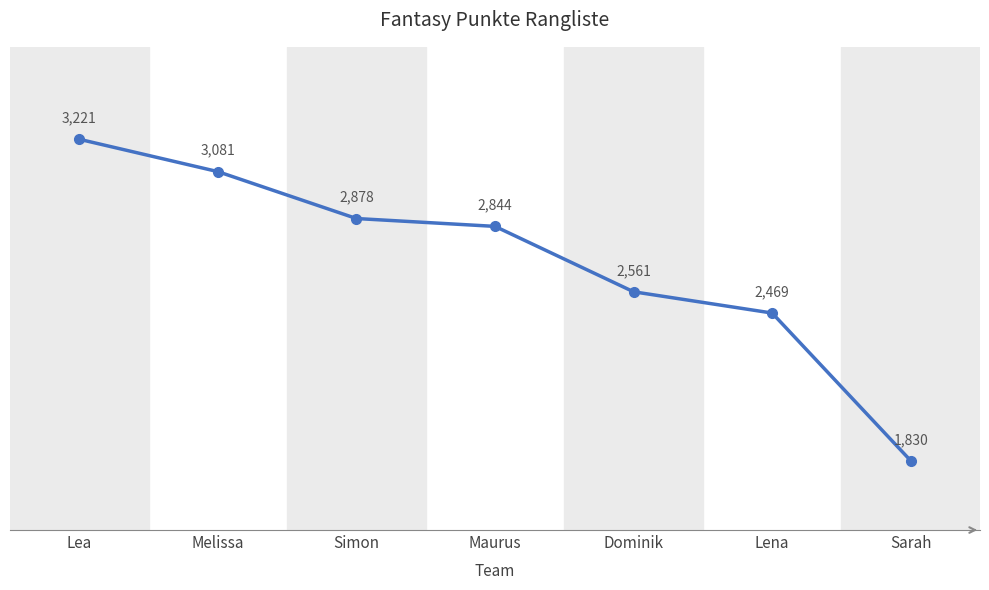

List the labels in order of value, smallest first.

Sarah, Lena, Dominik, Maurus, Simon, Melissa, Lea